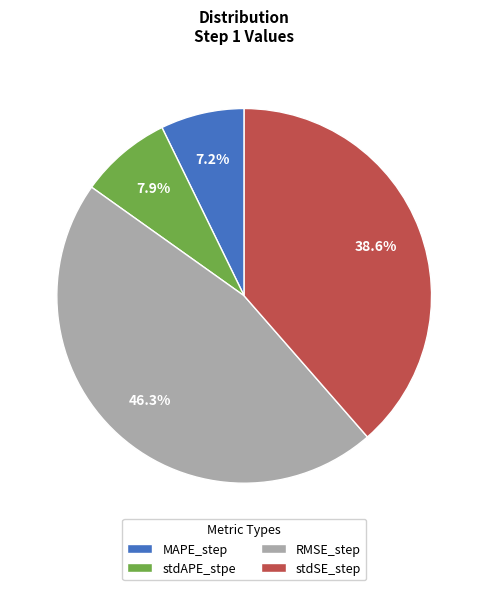

What percentage is the RMSE_step slice, to the nearest percent?

46%